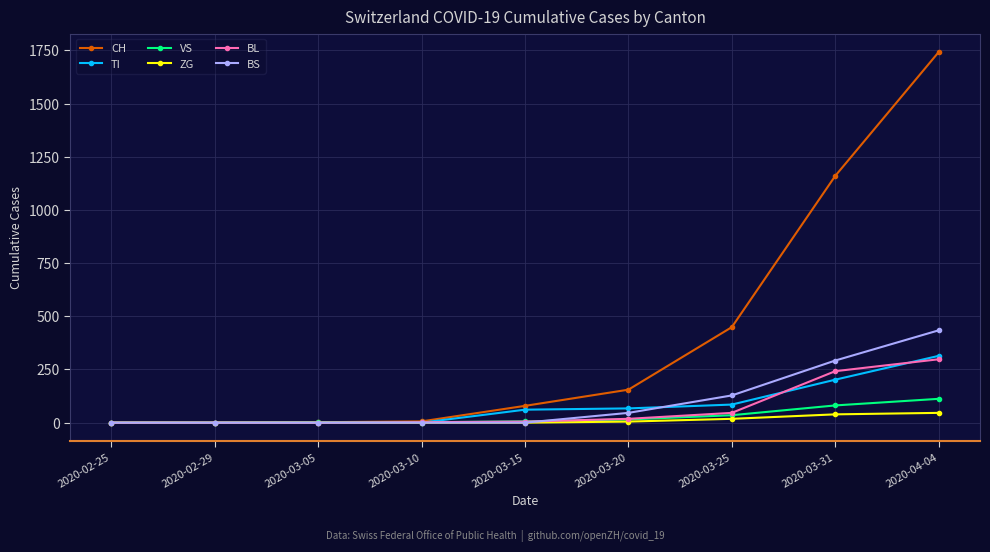

Which label corresponds to the largest value in the chart?

2020-04-04